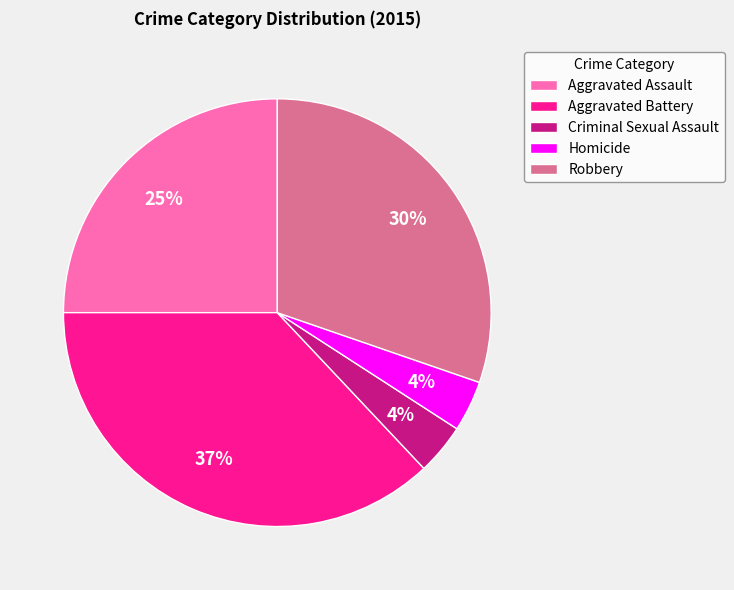

Is the sum of Robbery and Homicide greater than half?

No